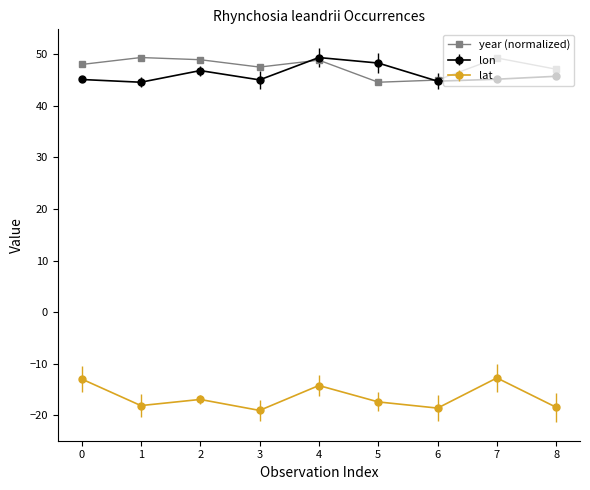

True or false: lon and lat cross at least once.

False